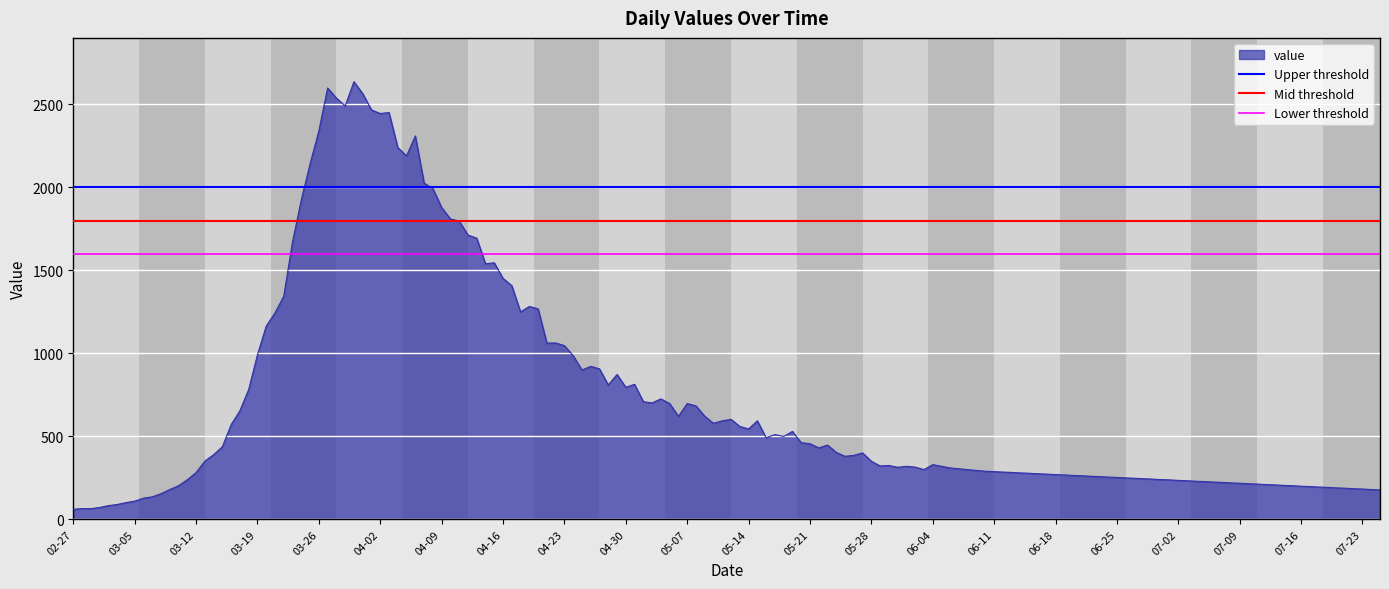

The value of value at 03-19 is 442. True or false?

False